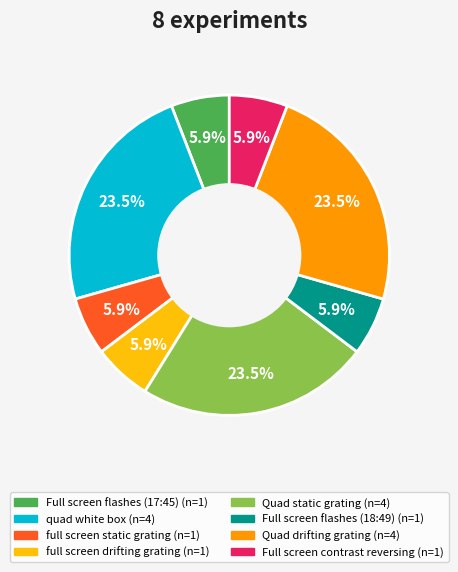

How much of the chart is everything except full screen static grating?

94.1%